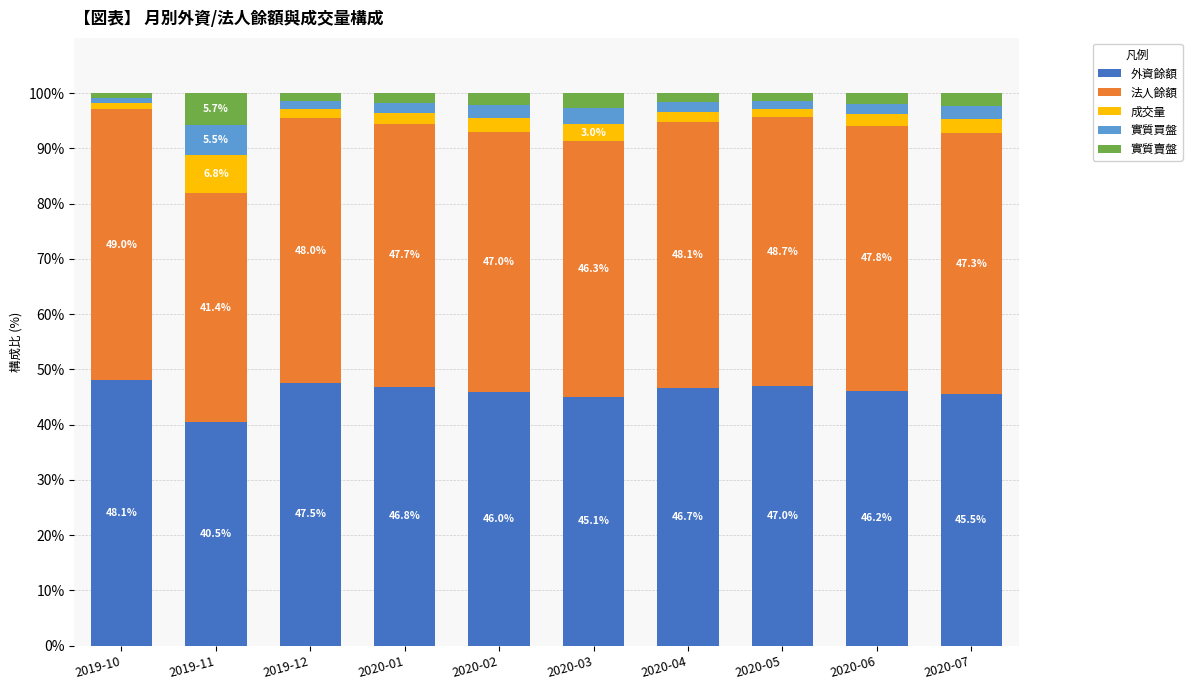

Which category has the lowest value in the 外資餘額 series?

2019-11